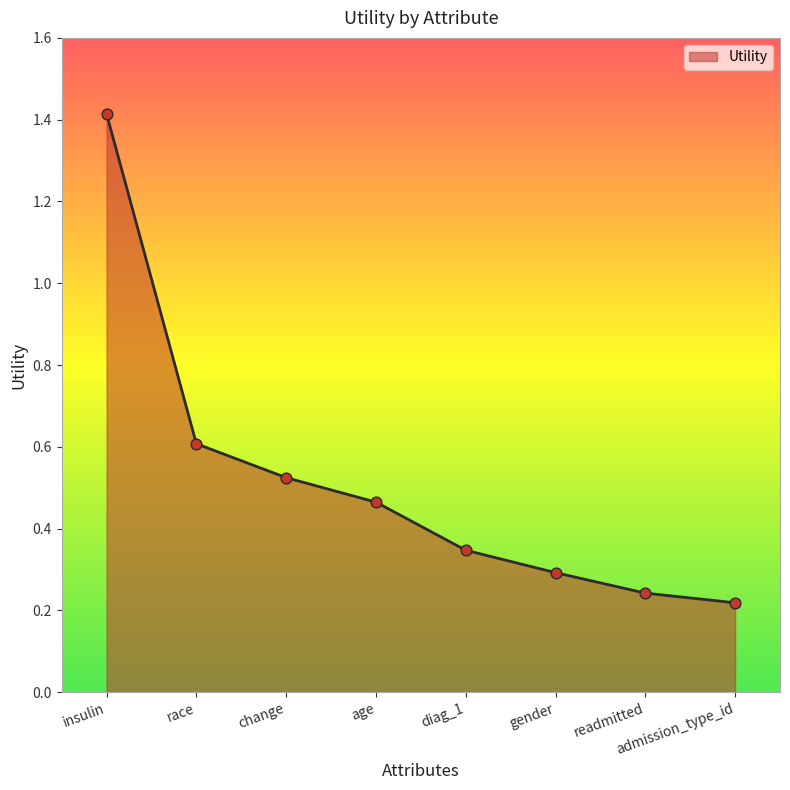

What is the change in value from change to admission_type_id?

-0.3